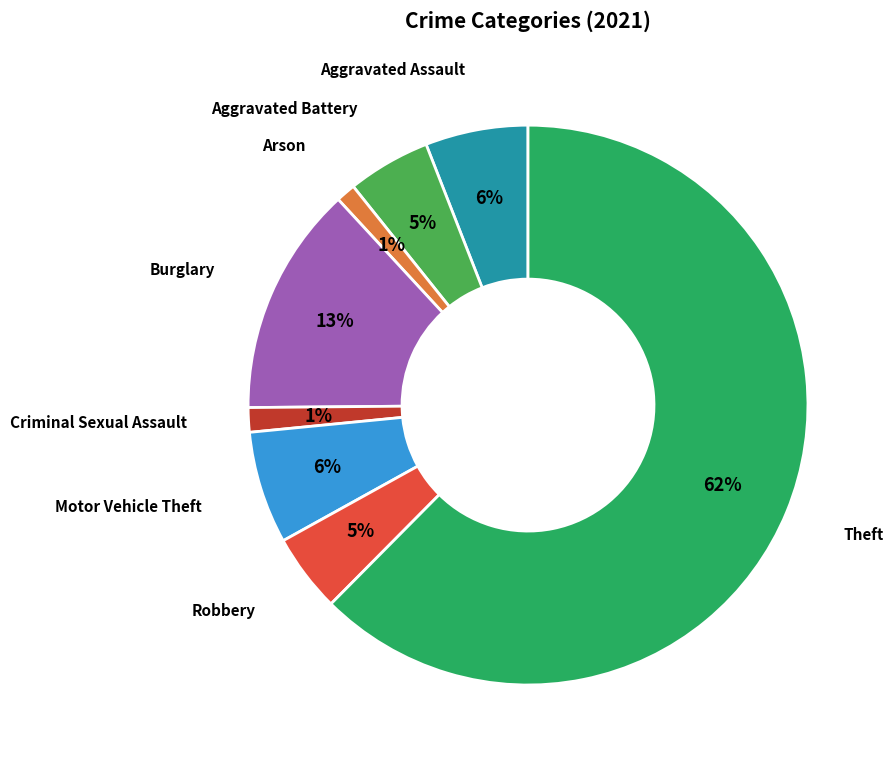

Combined, do Aggravated Battery and Arson account for over 50%?

No